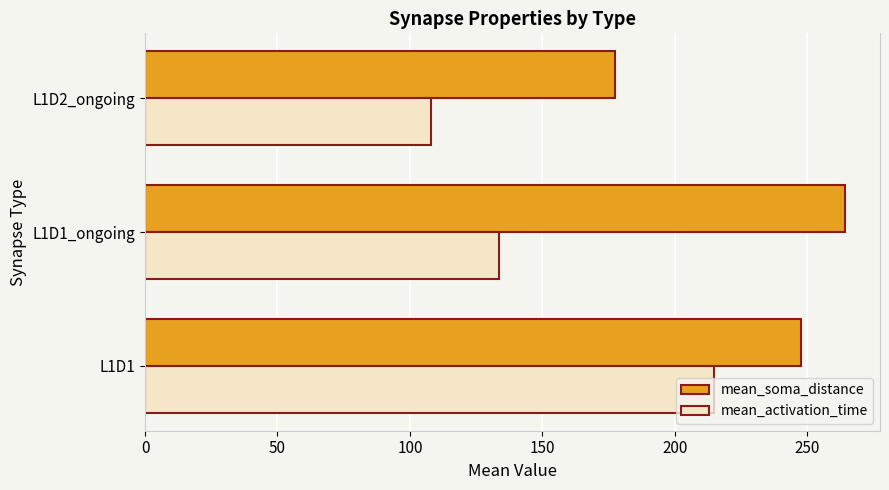

What is the difference between the maximum and second lowest values in the mean_soma_distance series?

16.7